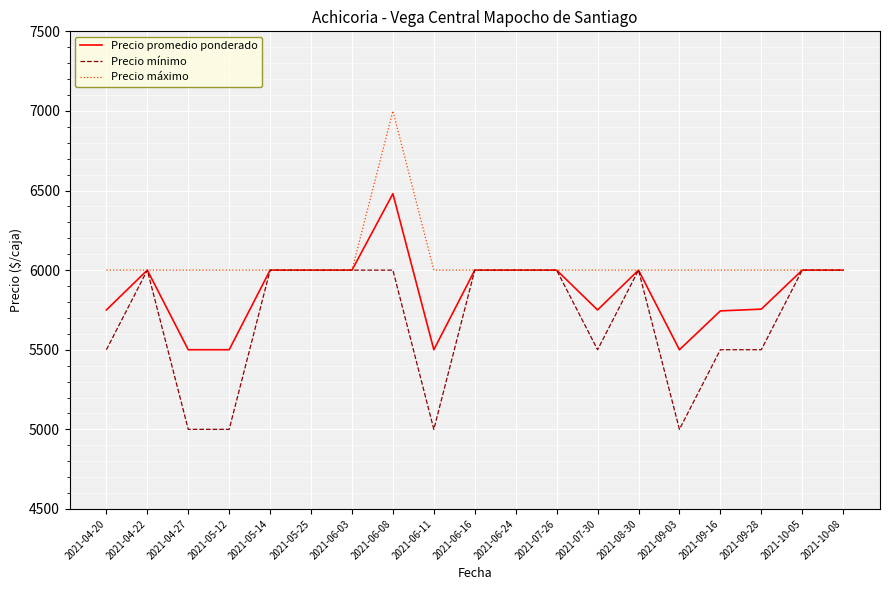

What is the minimum value for Precio mínimo?

5000